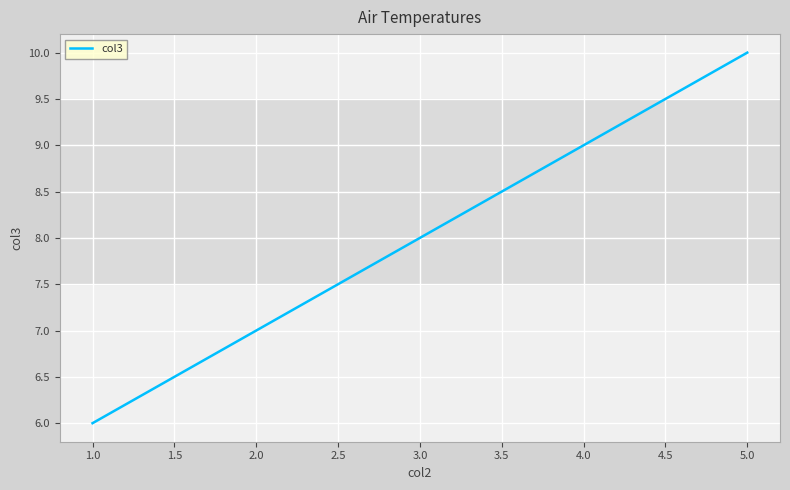

Rank the categories by value from highest to lowest.

5.0, 4.0, 3.0, 2.0, 1.0